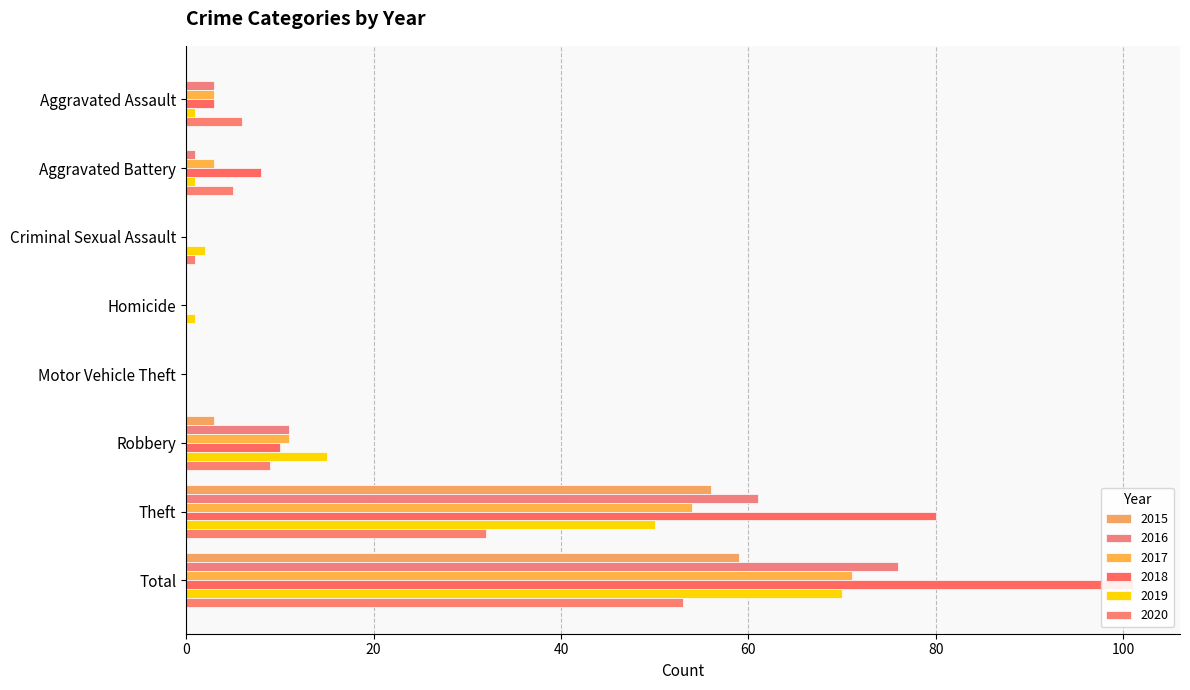

What is the difference between the highest and lowest values at Theft?

48